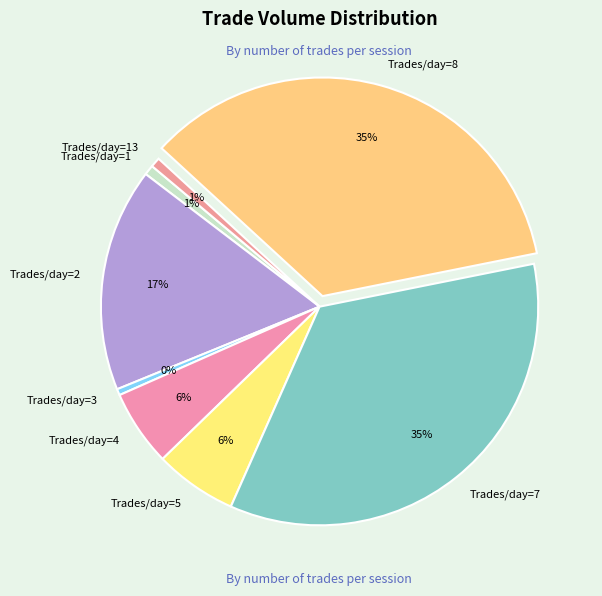

How many slices are in this pie chart?

8